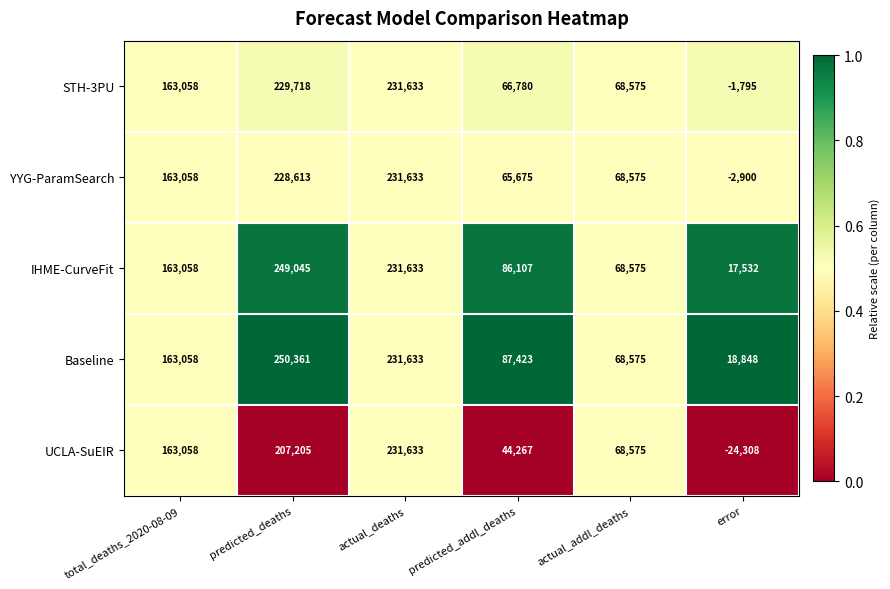

Which series has the largest range (max minus min)?

UCLA-SuEIR